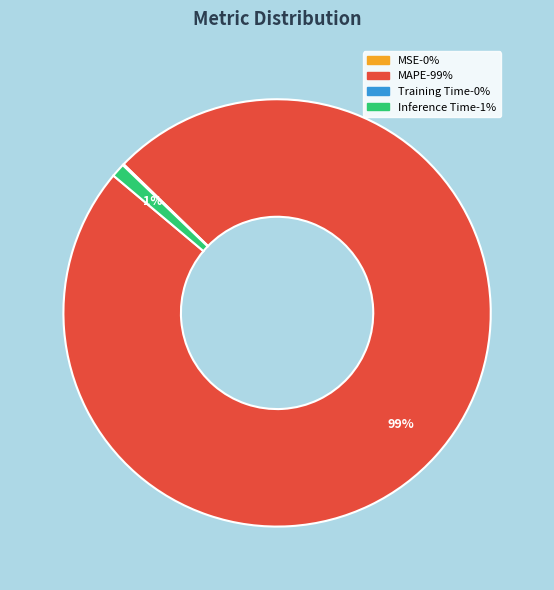

True or false: MAPE accounts for 99% of the total.

True